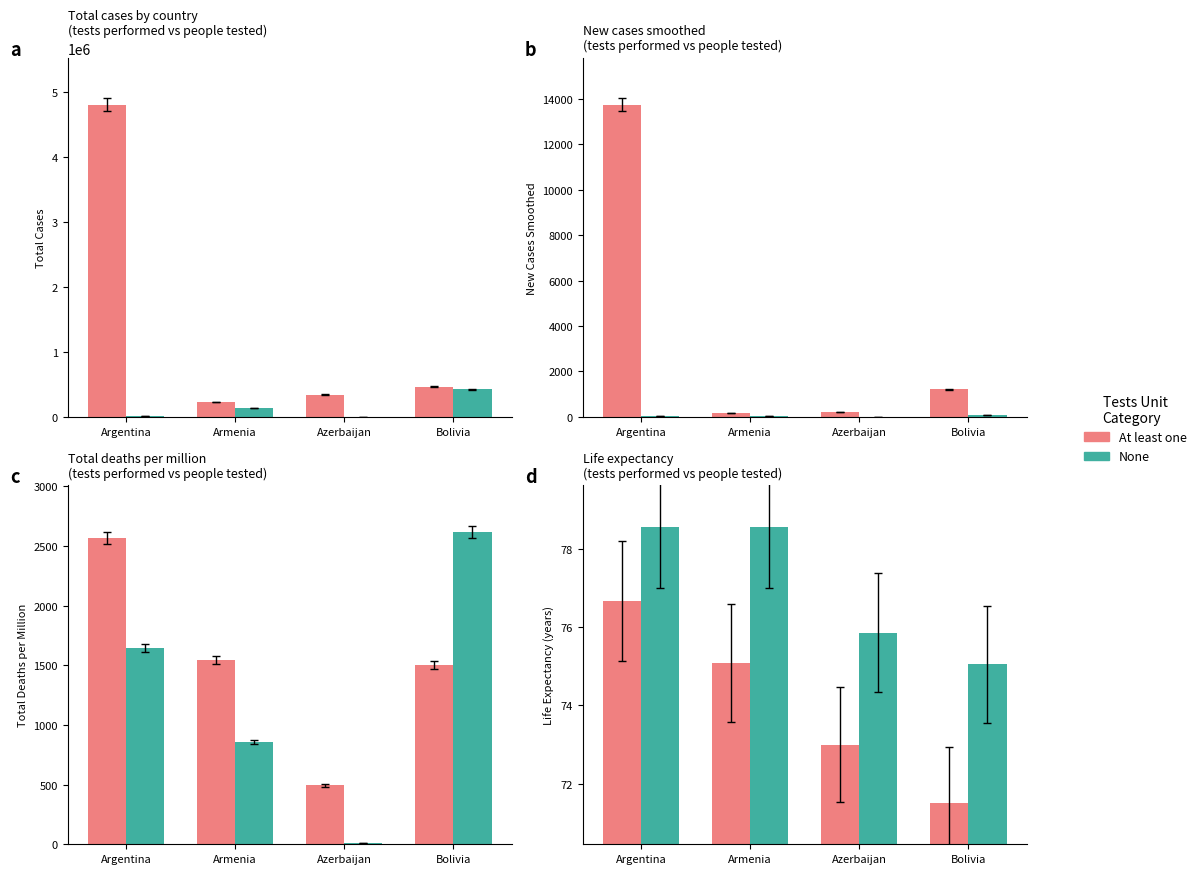

Where is None nearest to the value 76?

Azerbaijan